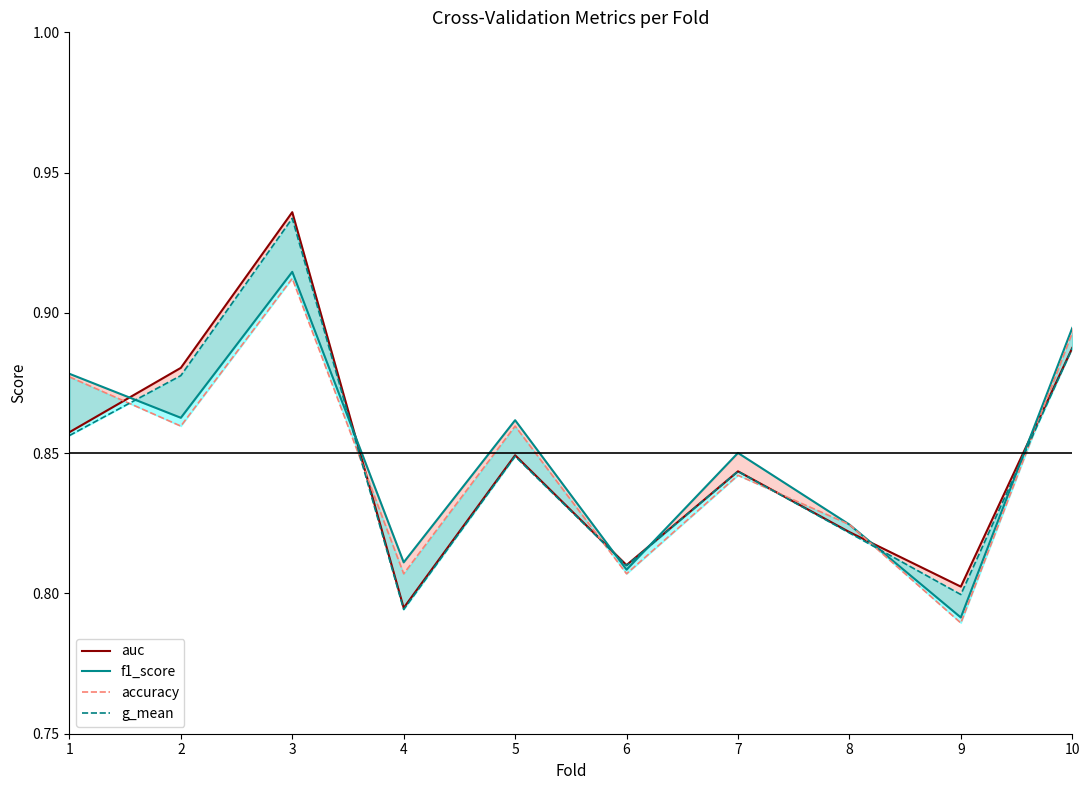

In g_mean, how many points are lower than both neighbors (excluding endpoints)?

3